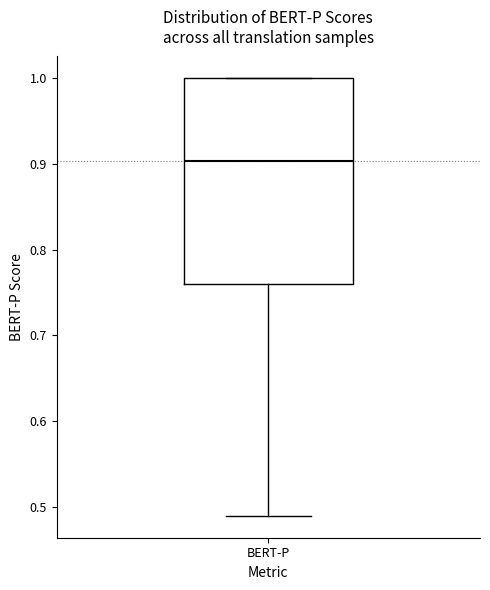

Transcribe this box plot: give where the median line is, the range the box spans, and where the two whiskers end, as read against the y-axis. The values are not printed on the chart, so give them approximately, as read against the axis.

median 0.90, box 0.76 to 1.00, whiskers 0.49 to 1.00